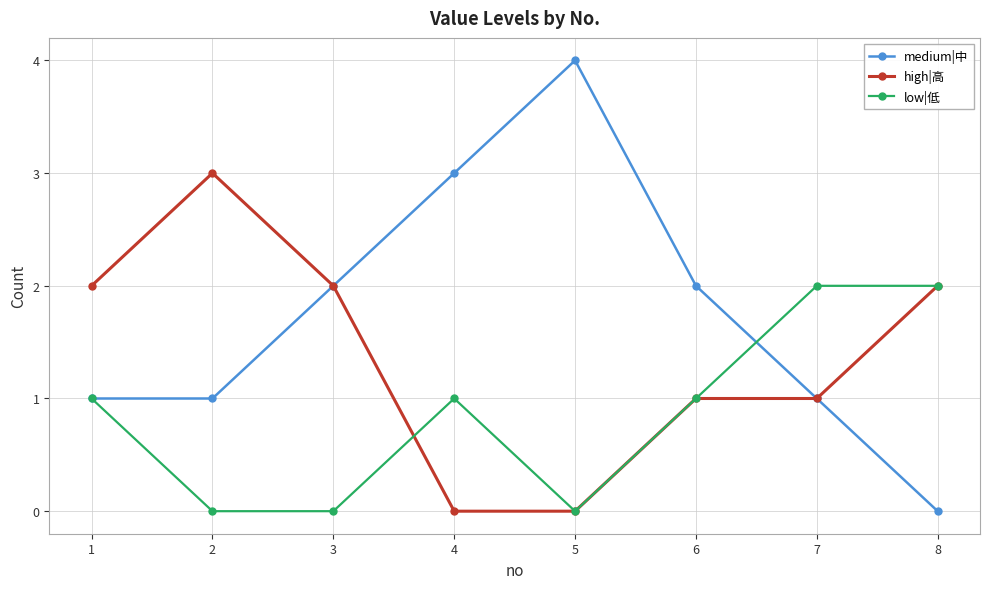

True or false: high|高 has a value of 2 at 1.

True